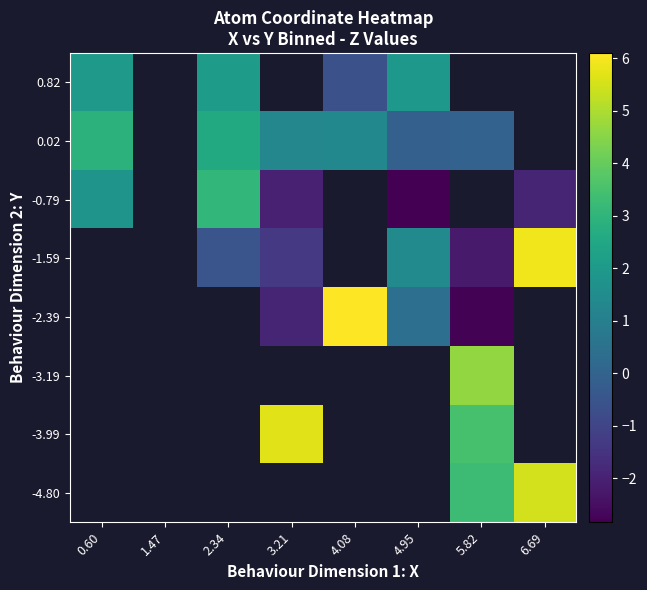

How many positive values does the -4.80 series have?

2